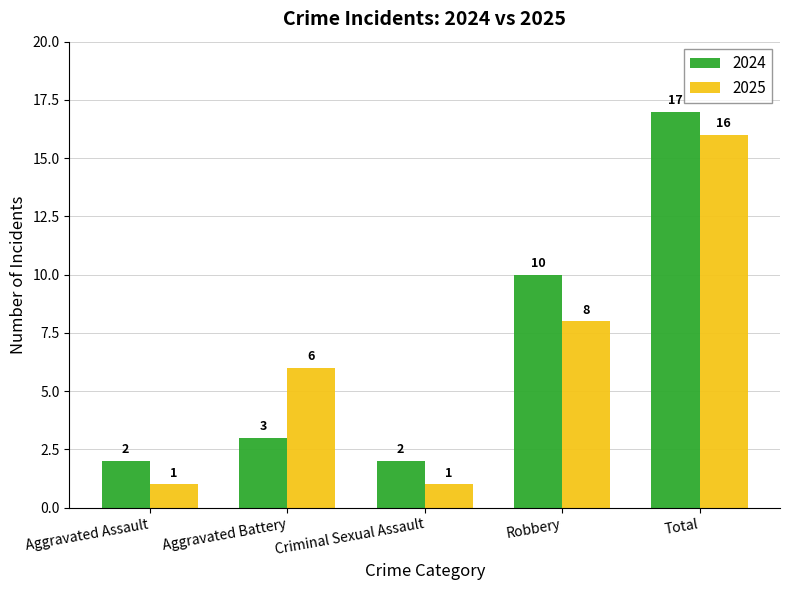

What are all the series names shown in the legend?

2024, 2025